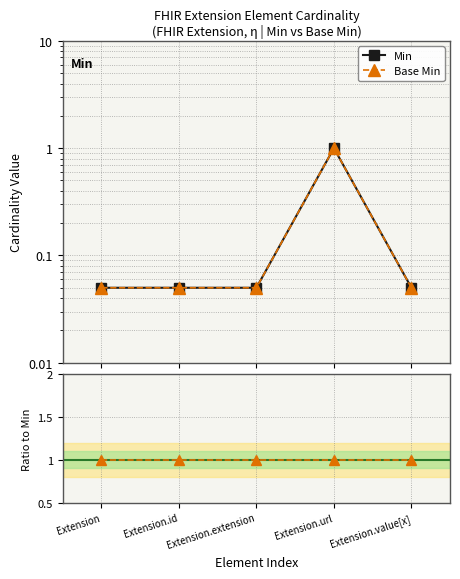

The value of Base Min / Min at Extension.value[x] is 1.3. True or false?

False